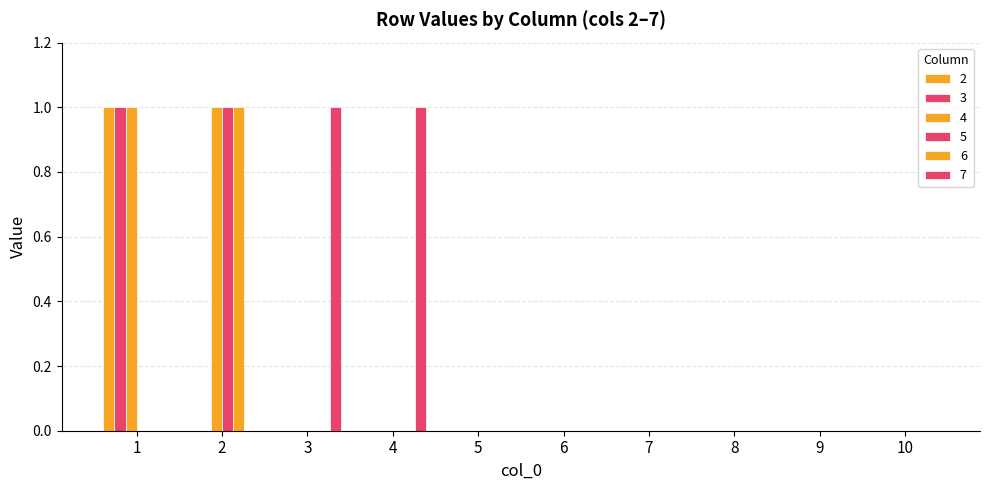

Which category has the lowest value in the 4 series?

3